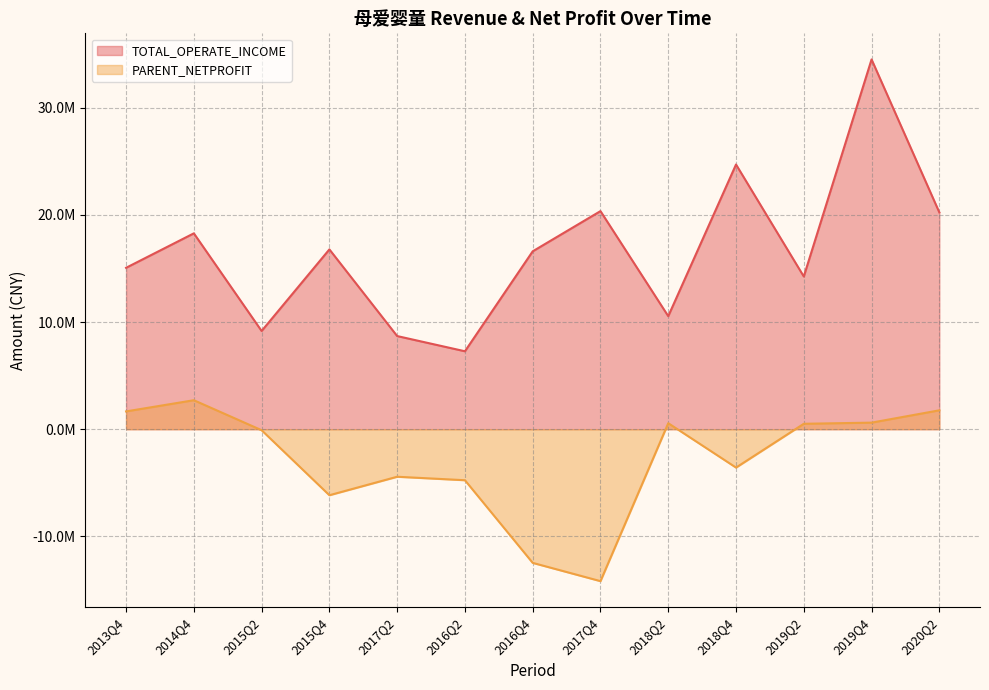

What is the total value across all series at 2013Q4?

16729468.0